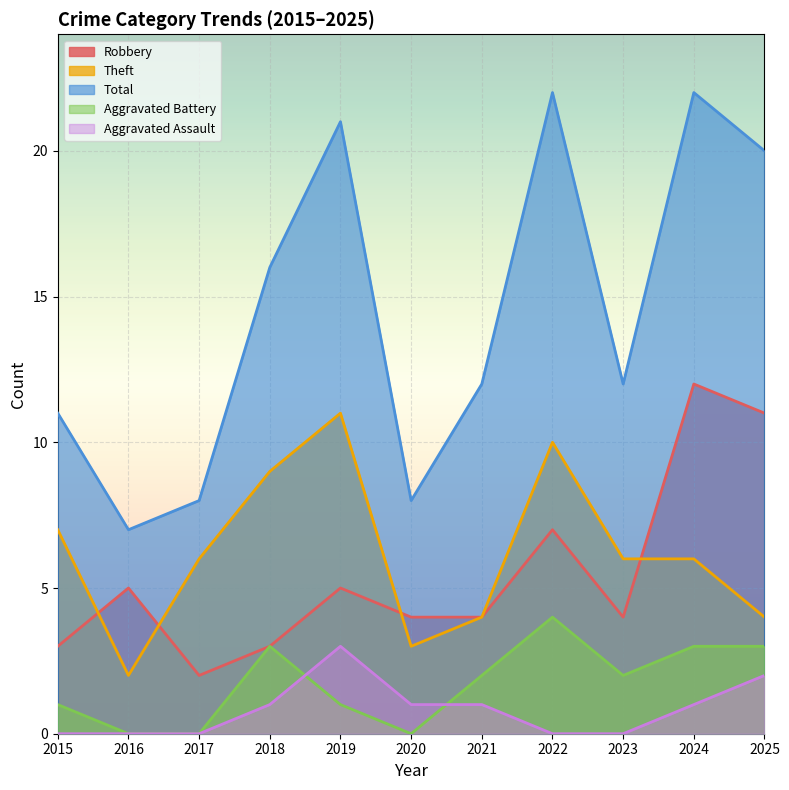

What is the sum of the Robbery values at 2021 and 2017?

6